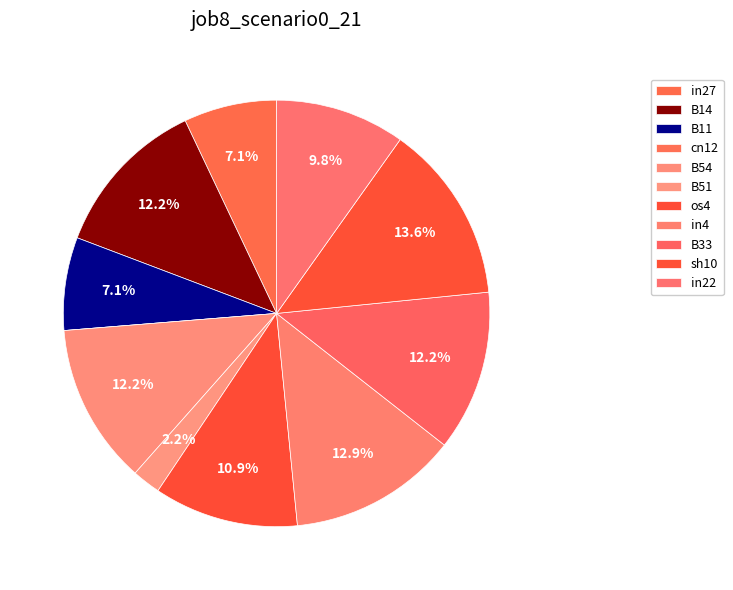

To the nearest percent, what is the average slice percentage?

9%